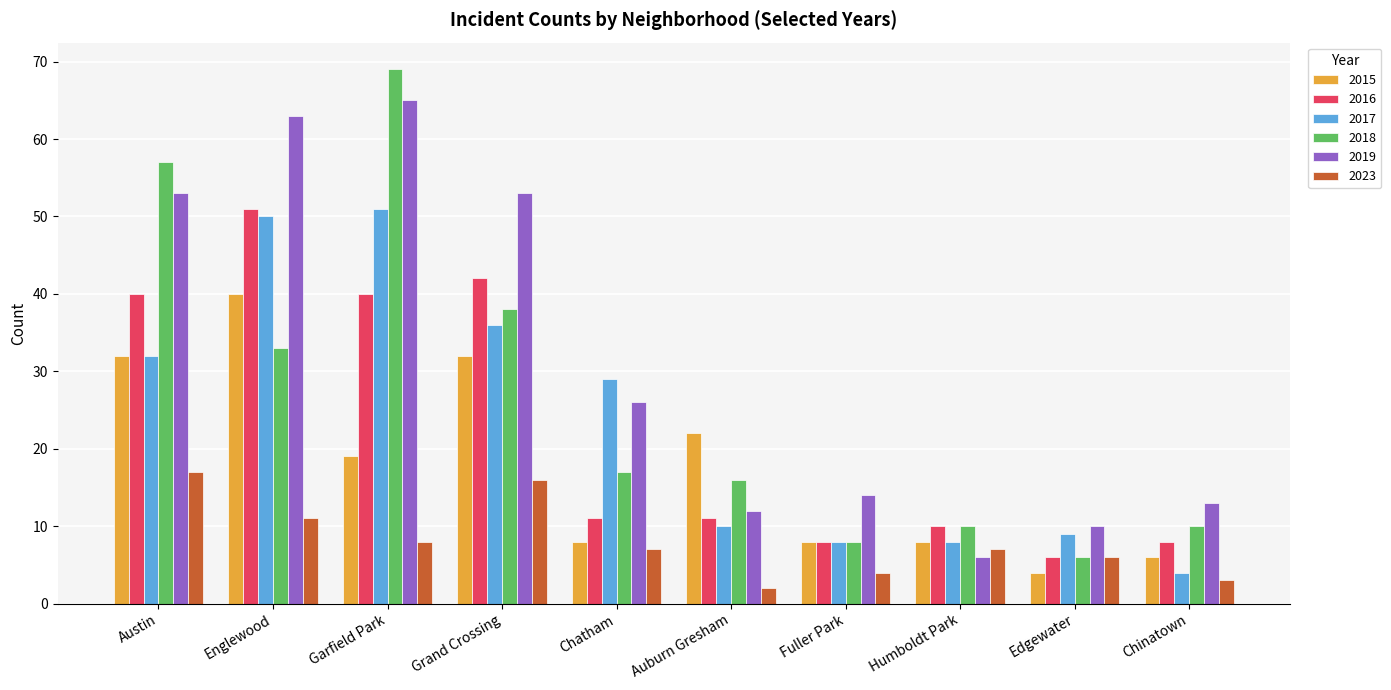

What is the sum of all 2018 values?

264